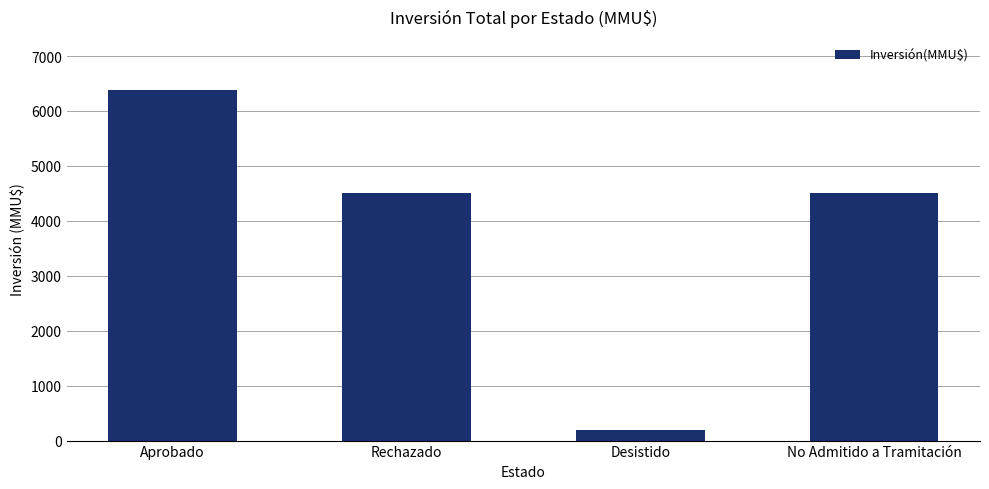

What is the change in value from Aprobado to Desistido?

-6188.0